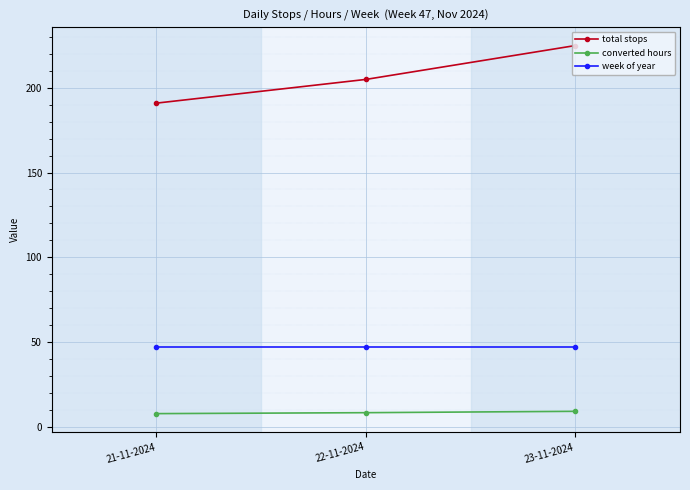

The value of total stops at 22-11-2024 is 205.0. True or false?

True